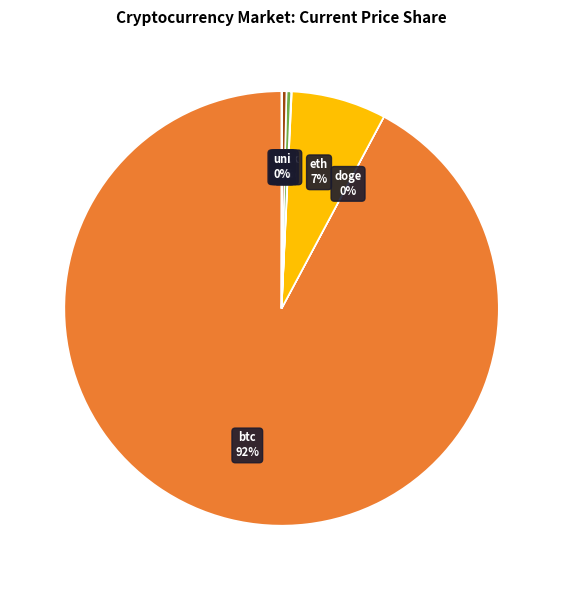

Is there a majority slice in this chart?

Yes